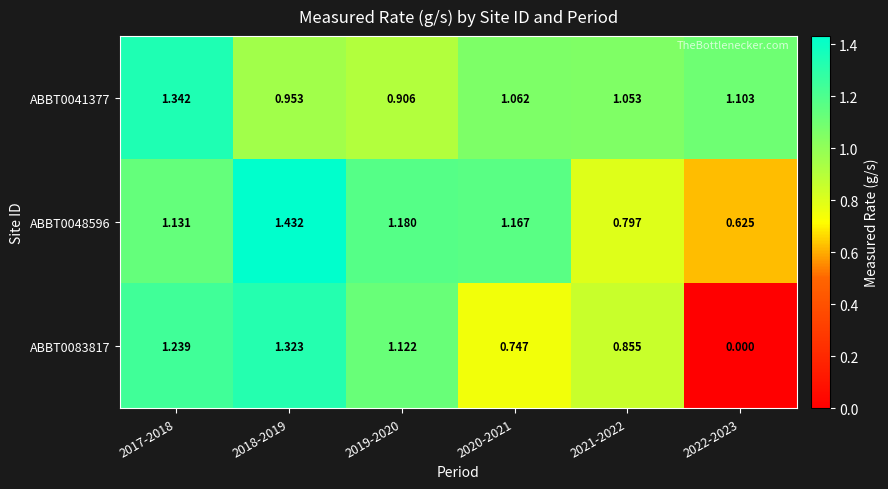

Rank the series by their maximum value, from highest to lowest.

ABBT0048596, ABBT0041377, ABBT0083817